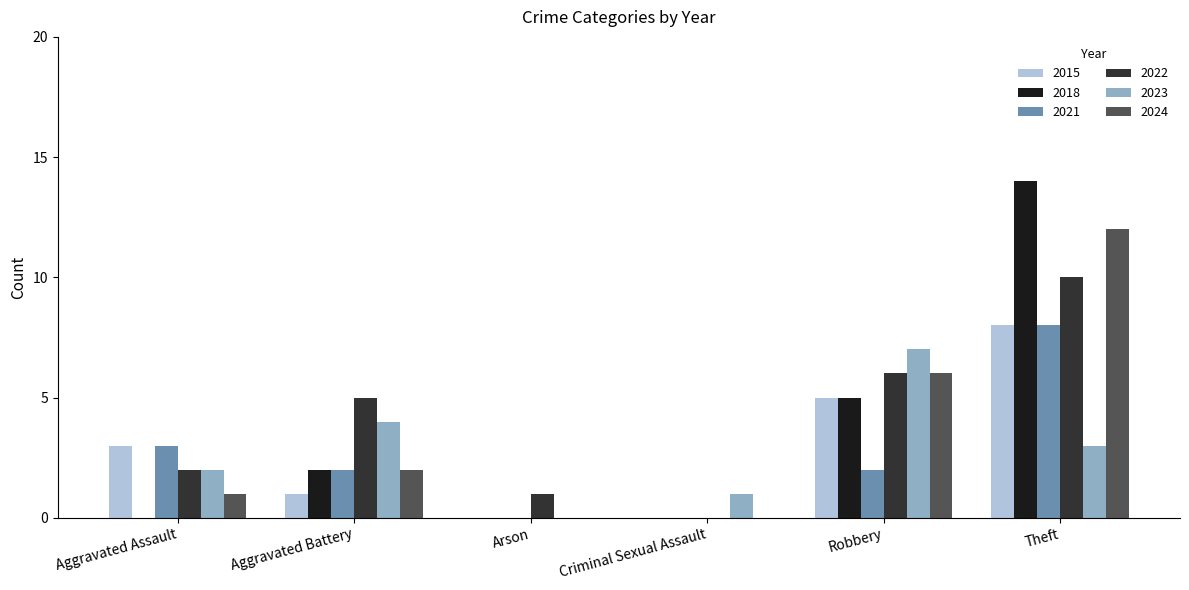

Reading right to left, extract all data points from this chart.

2015: 8	5	0	0	1	3
2018: 14	5	0	0	2	0
2021: 8	2	0	0	2	3
2022: 10	6	0	1	5	2
2023: 3	7	1	0	4	2
2024: 12	6	0	0	2	1